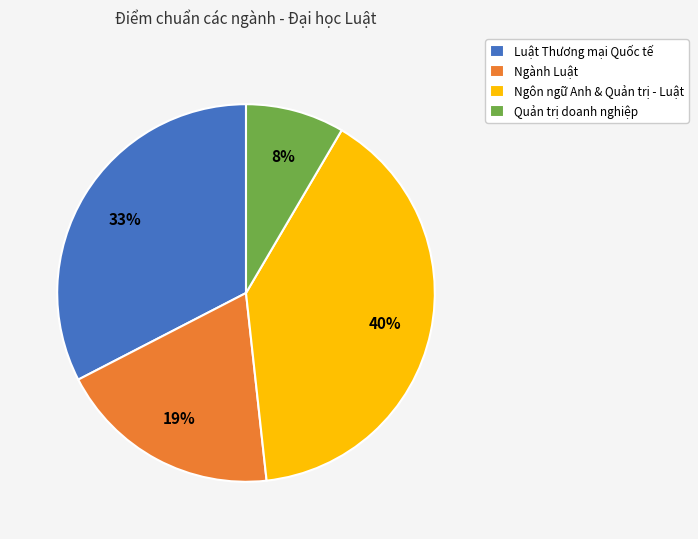

Do Quản trị doanh nghiệp and Luật Thương mại Quốc tế together represent more than half of the pie?

No